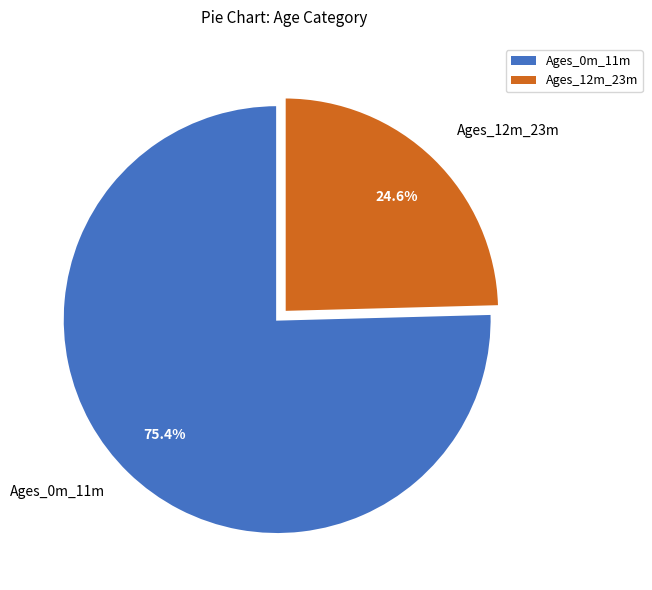

Is it true that Ages_0m_11m is 75% of the pie?

True